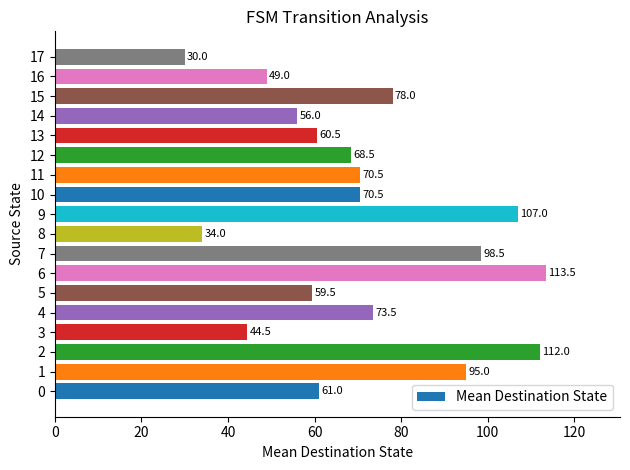

Which label corresponds to the largest value in the chart?

6